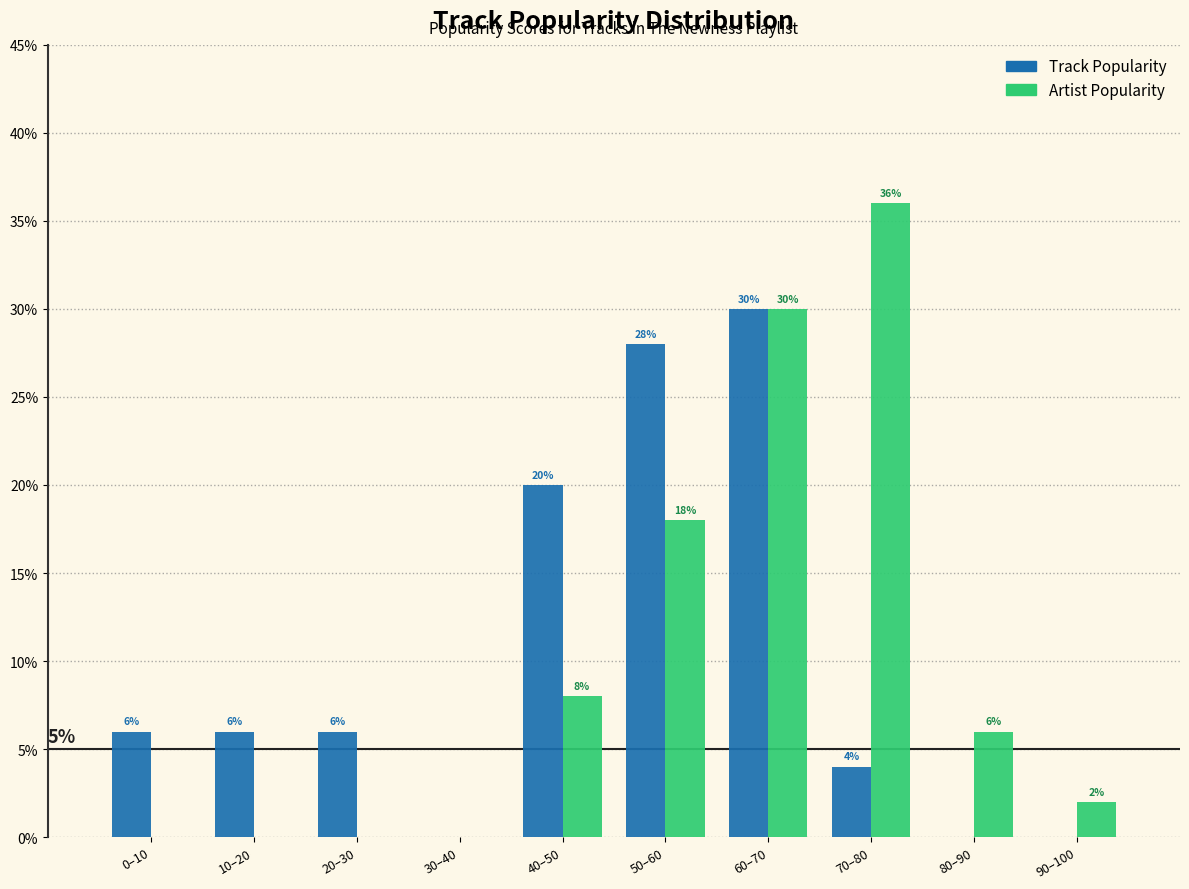

Reading left to right, what are all the values shown in this chart?

Track Popularity: 0–10=6.0	10–20=6.0	20–30=6.0	30–40=0.0	40–50=20.0	50–60=28.0	60–70=30.0	70–80=4.0	80–90=0.0	90–100=0.0
Artist Popularity: 0–10=0.0	10–20=0.0	20–30=0.0	30–40=0.0	40–50=8.0	50–60=18.0	60–70=30.0	70–80=36.0	80–90=6.0	90–100=2.0